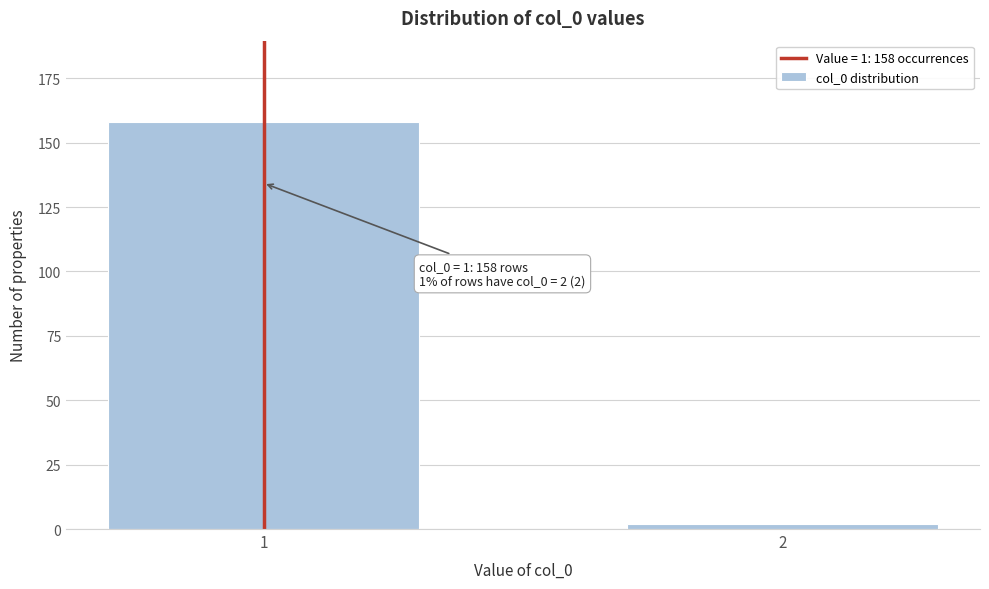

Reading left to right, transcribe all the data shown in this chart.

158	2